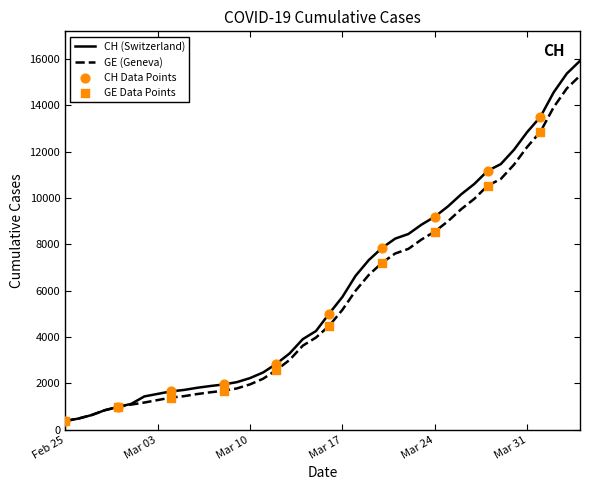

Which series has the widest spread of values?

CH (Switzerland)